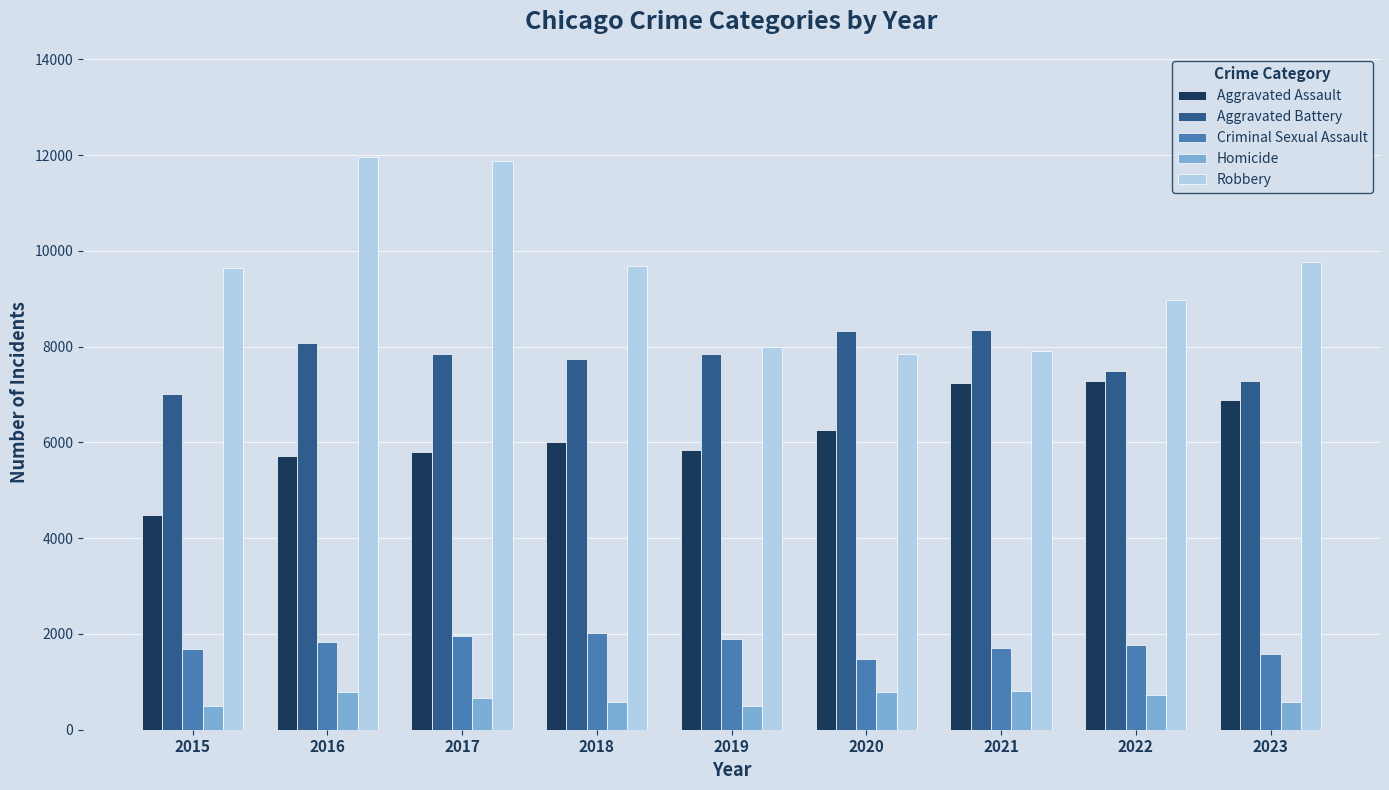

Which series has the largest total across all categories?

Robbery